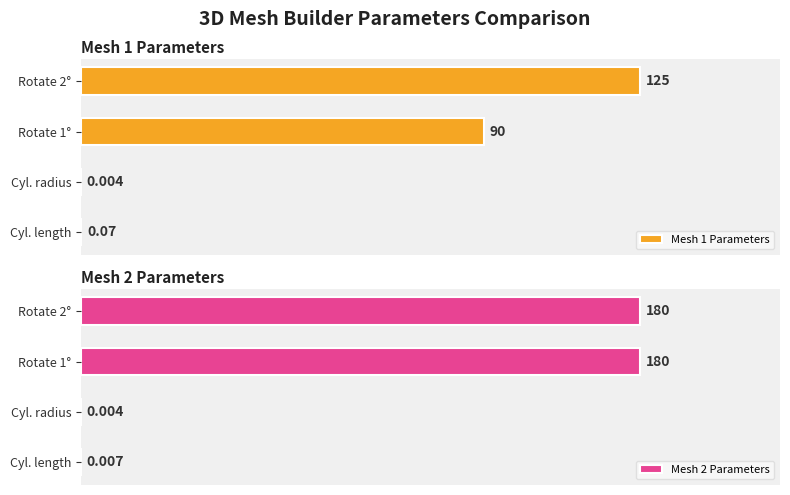

List the series in order of their peak value, highest first.

Mesh 2 Parameters, Mesh 1 Parameters